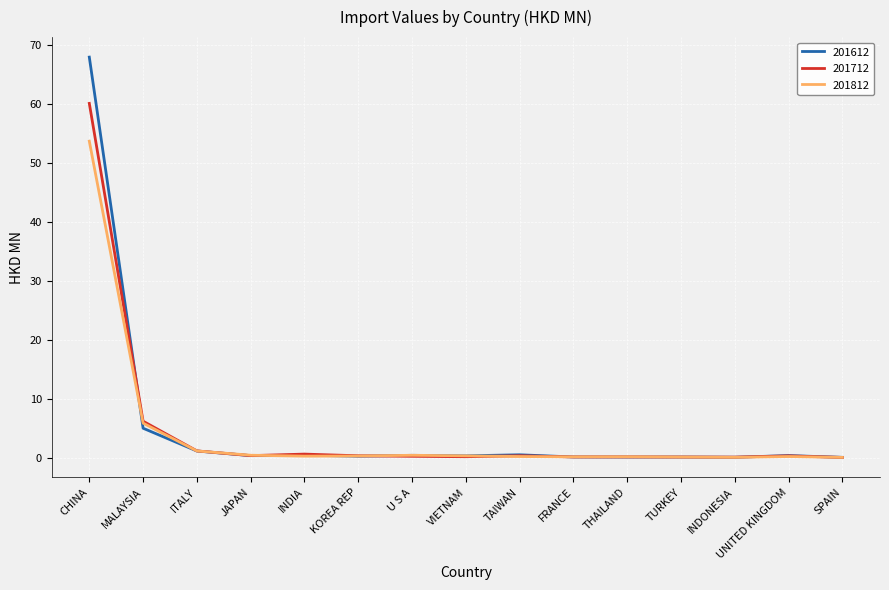

Does the chart display data point markers on the line(s)?

No